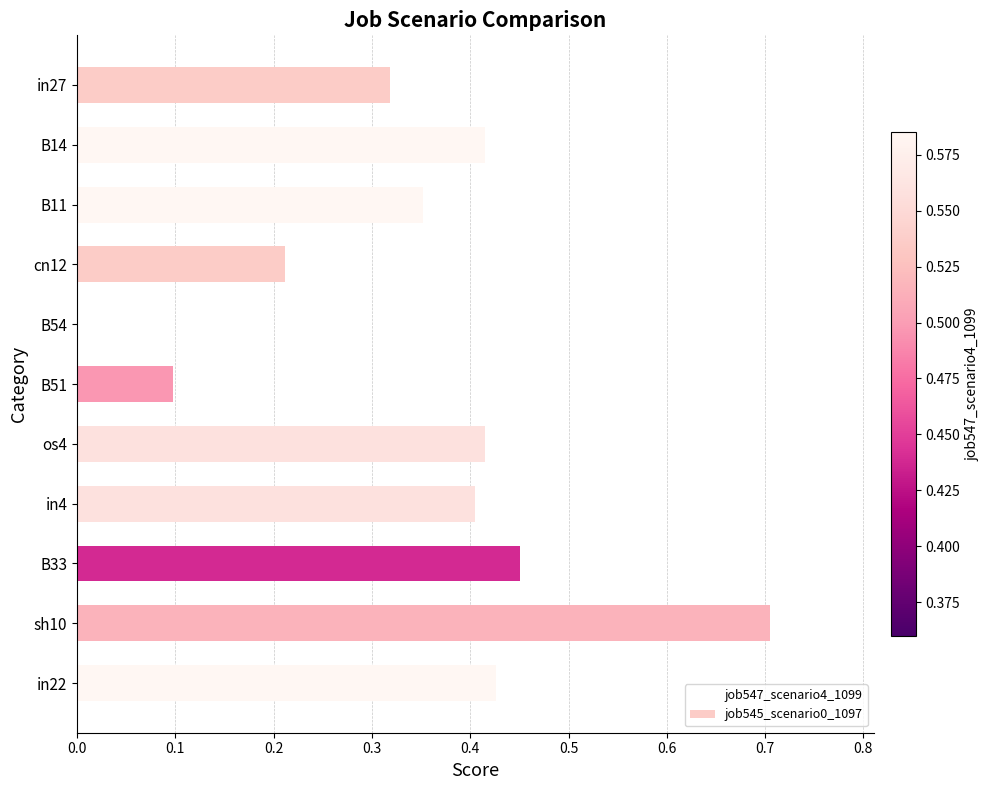

Is it true that job545_scenario0_1097 equals 0.1 at cn12?

False